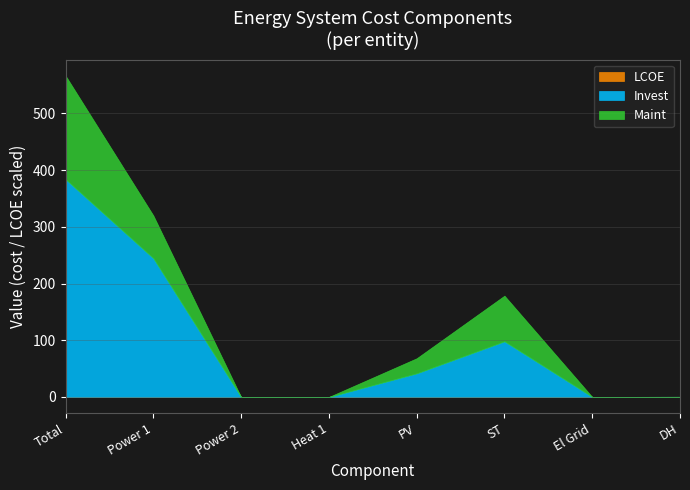

True or false: LCOE has a value of 0.2 at ST.

True